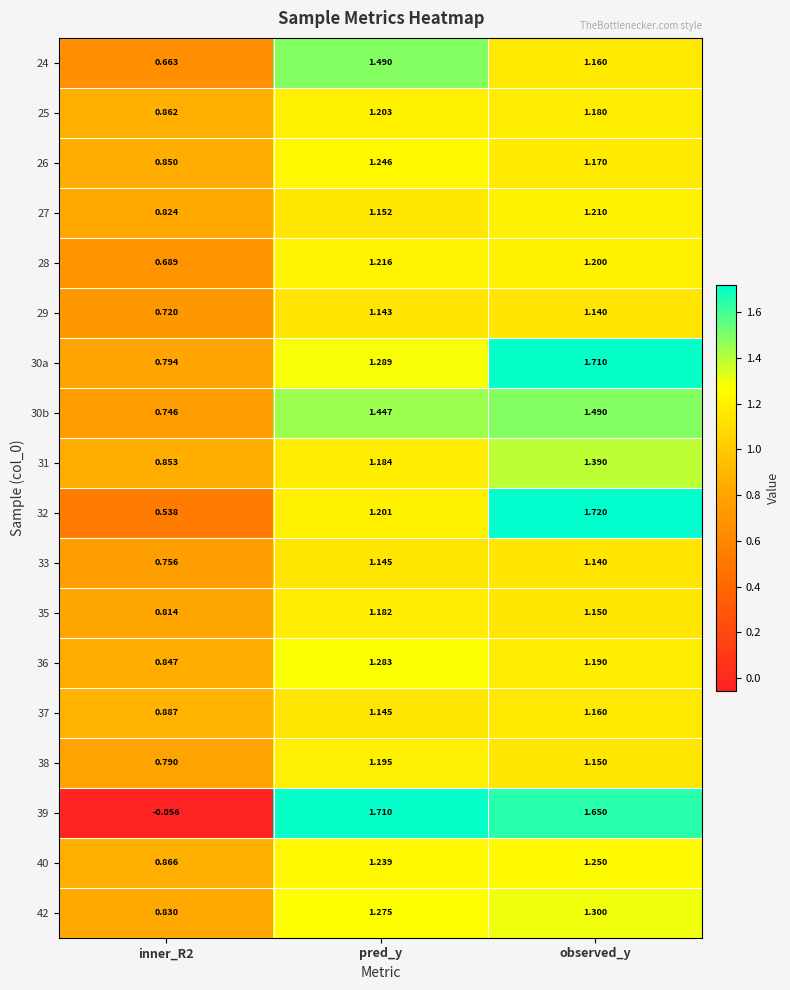

Count the number of data series in this chart.

18